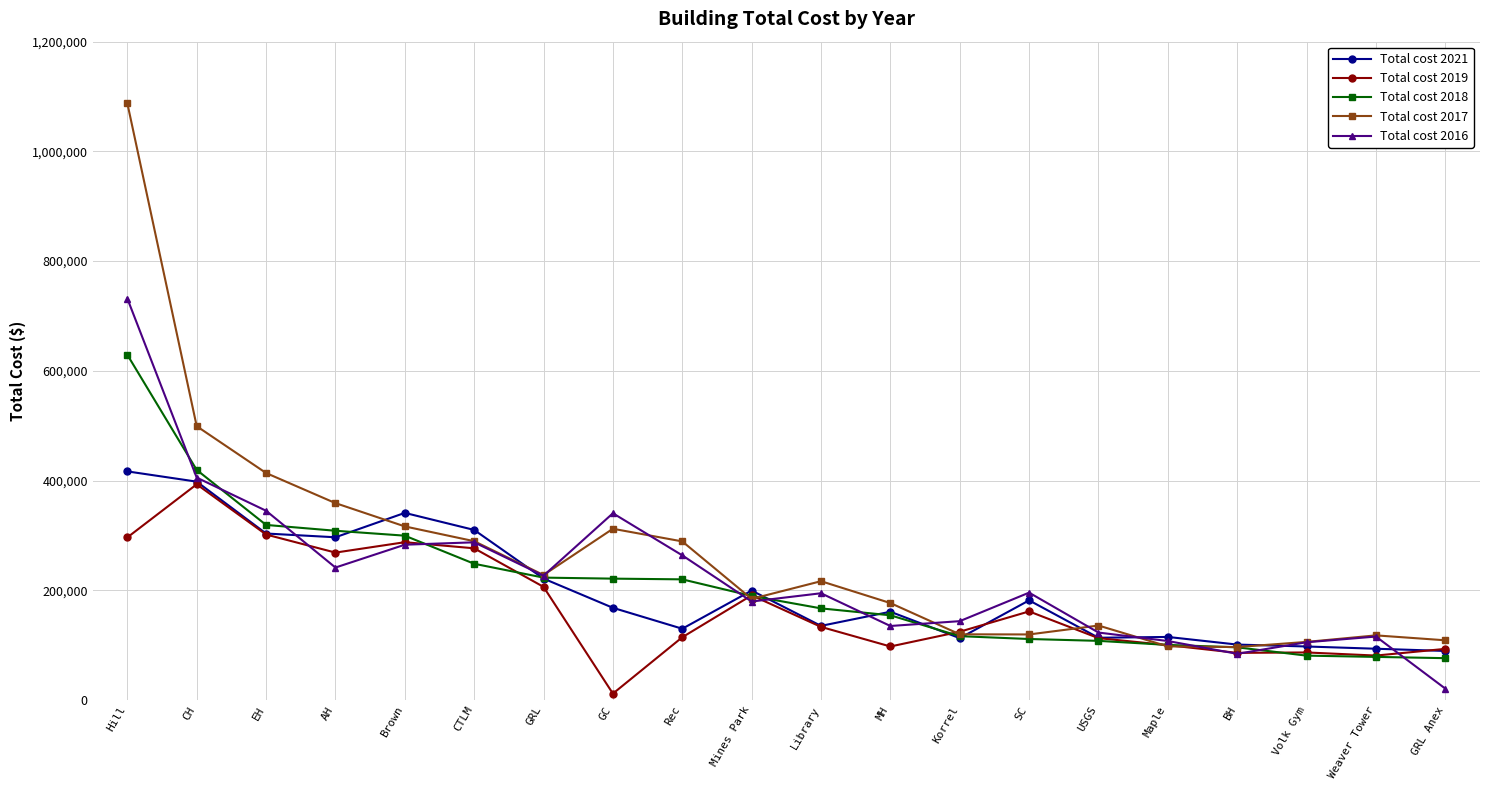

Where is the first local maximum for Total cost 2019?

CH